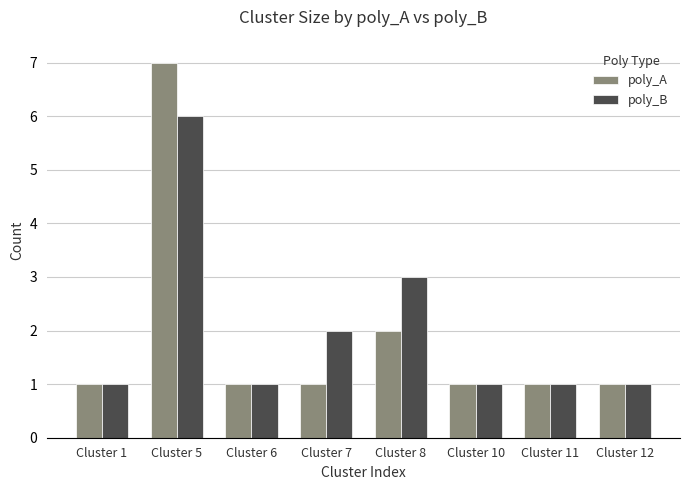

How many groups of bars are there?

8